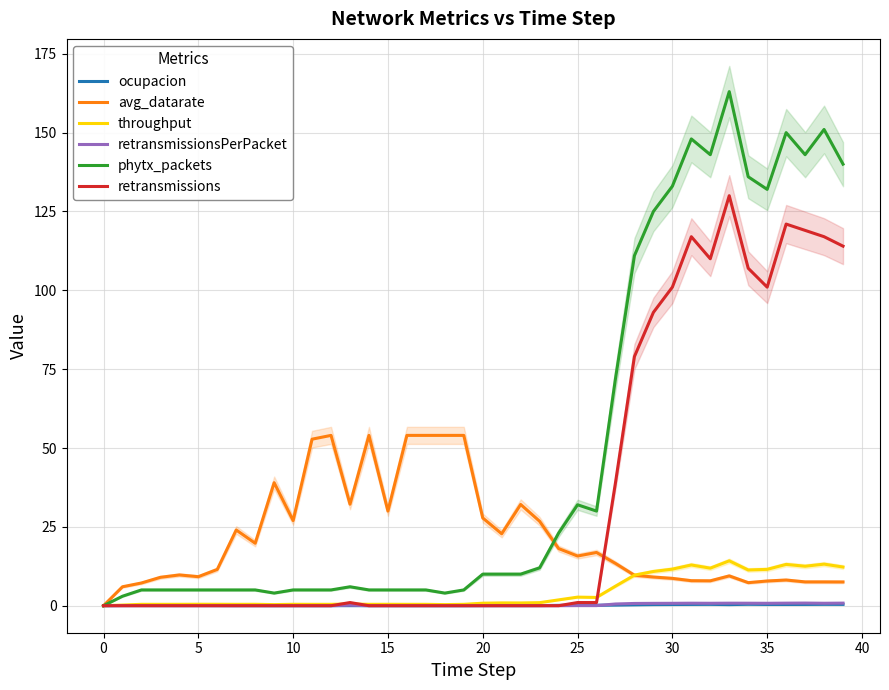

What is the difference between the second highest and minimum values in the retransmissionsPerPacket series?

0.8